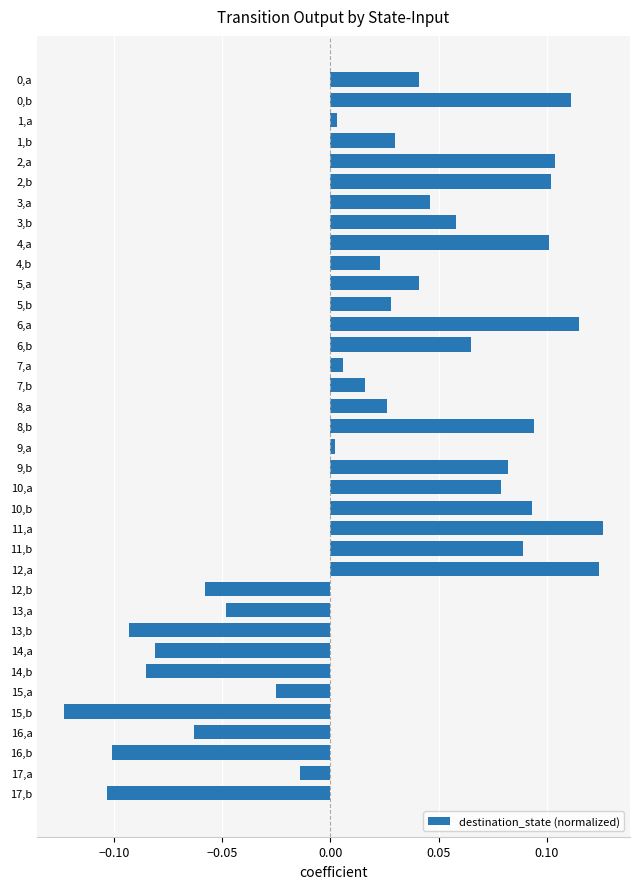

Are the bars horizontal?

Yes